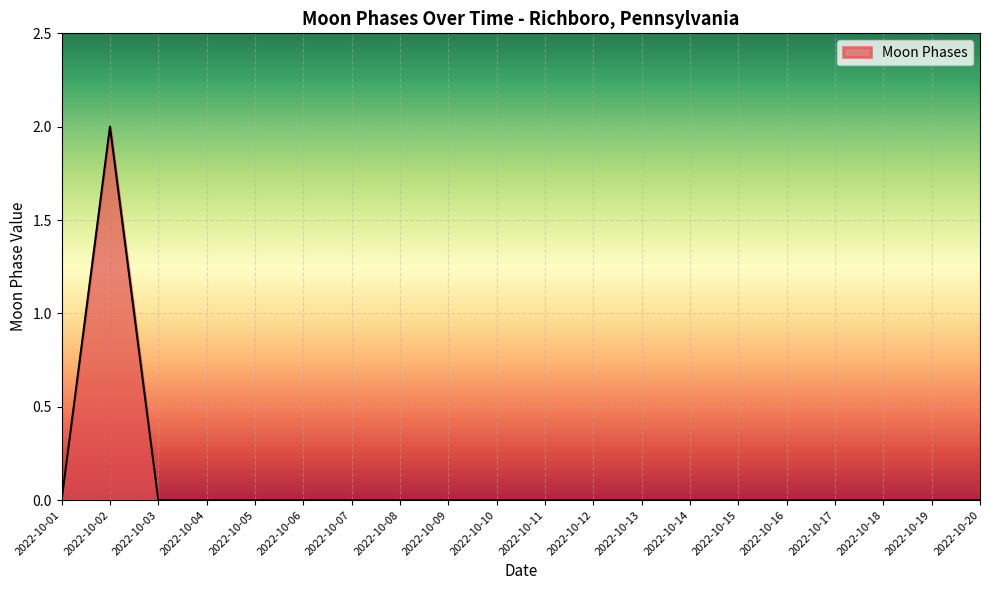

Reading left to right, list all the values displayed in this chart.

0	2	0	0	0	0	0	0	0	0	0	0	0	0	0	0	0	0	0	0